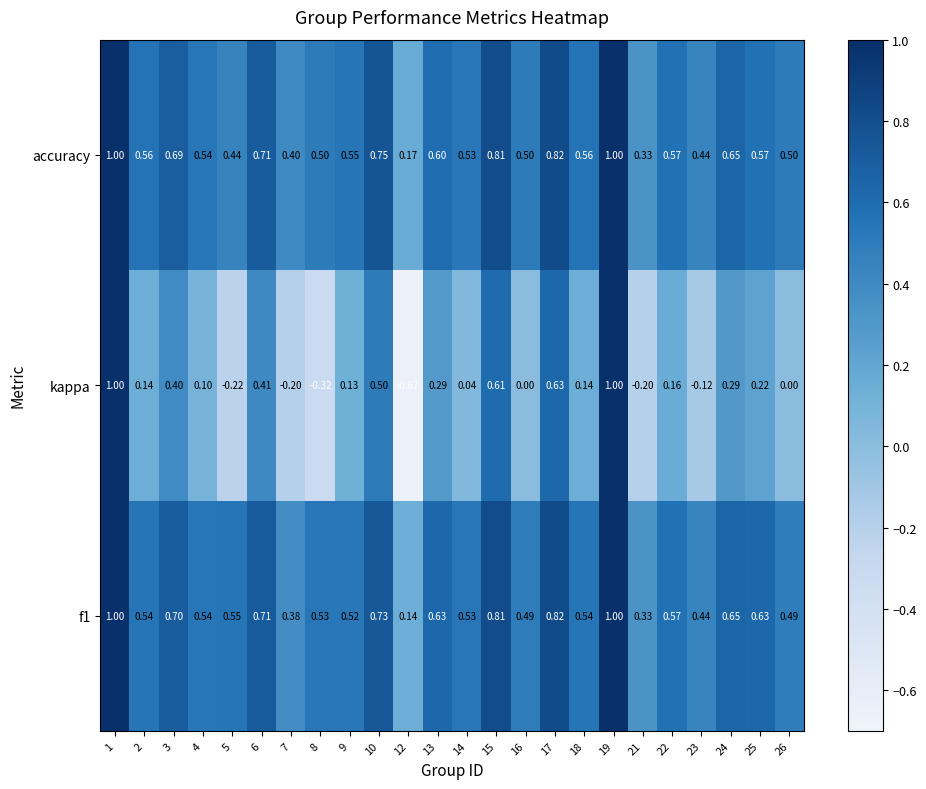

Is the value of accuracy at 9 greater than the value of f1 at 2?

Yes